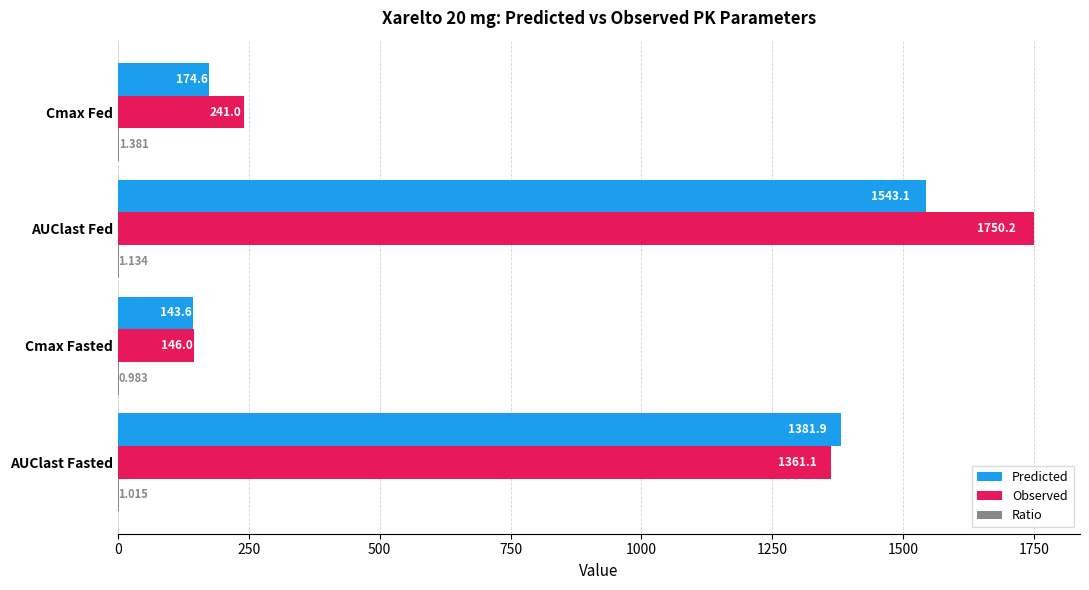

Which series has the largest total across all categories?

Observed